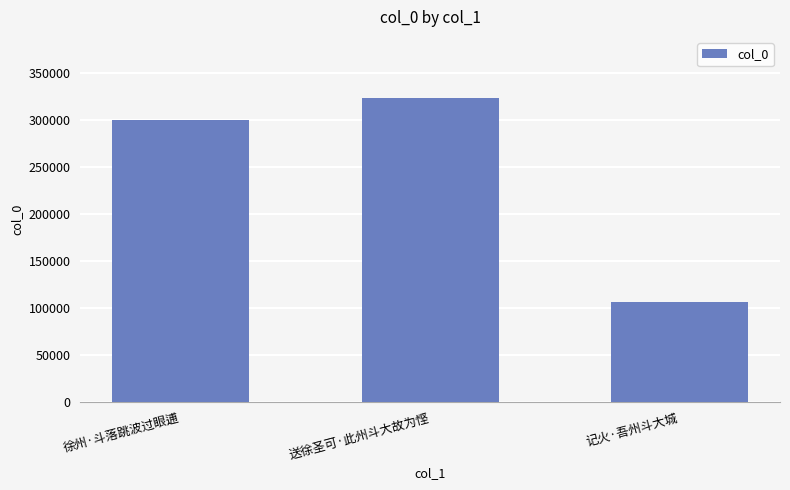

Reading right to left, transcribe all the data shown in this chart.

105924	323942	300244